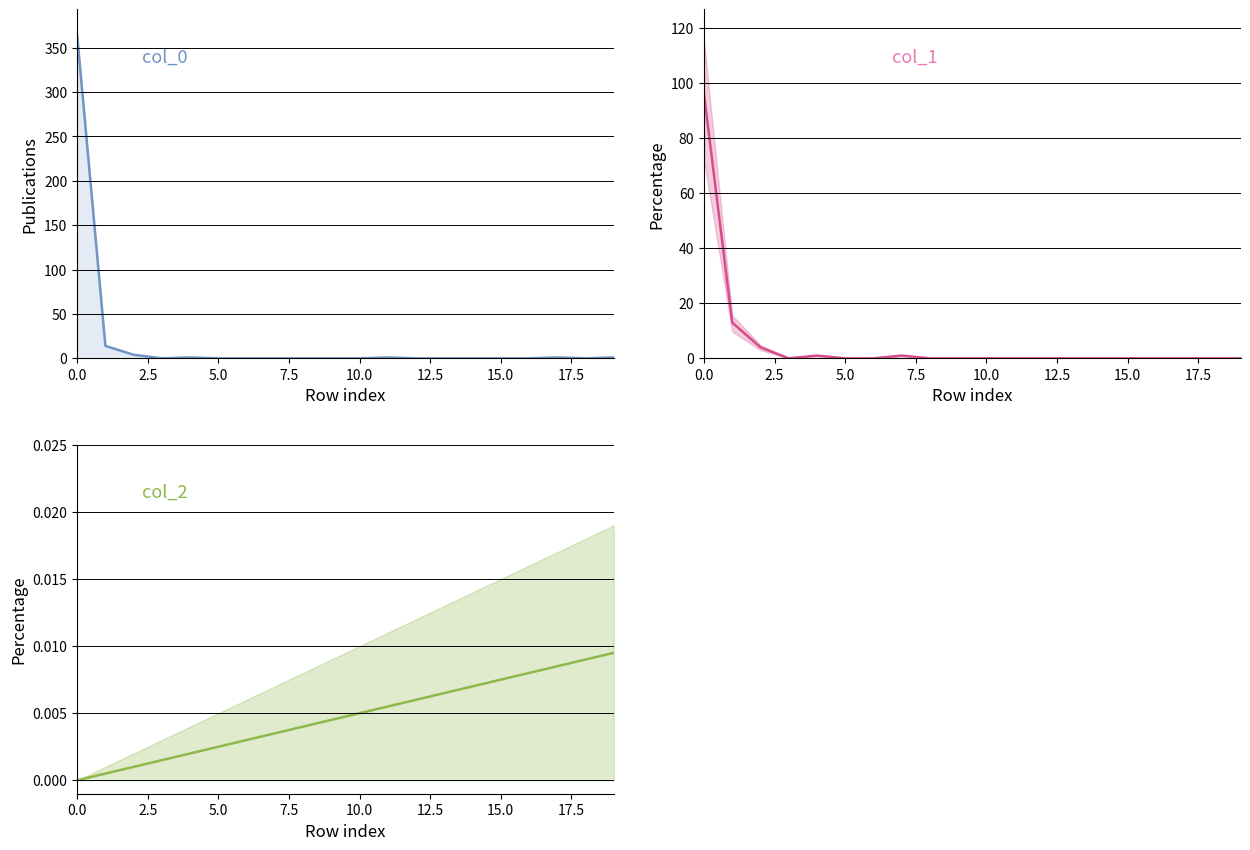

Is it true that col_0 equals -156.7 at 15.0?

False